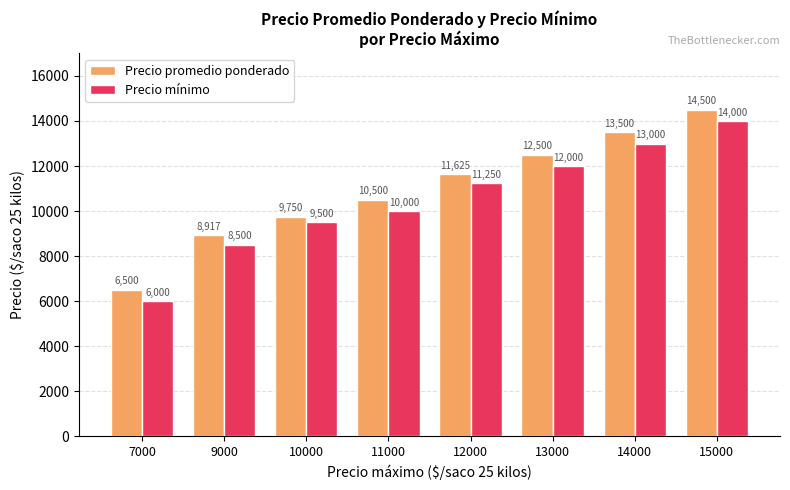

Where is Precio promedio ponderado nearest to the value 10500?

11000